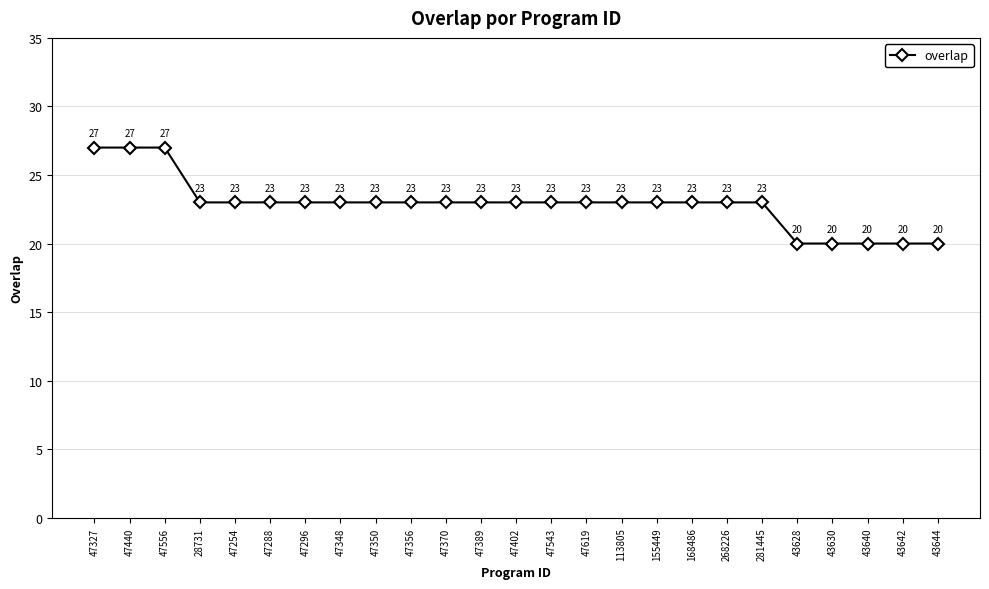

Reading left to right, what are all the values shown in this chart?

47327=27	47440=27	47556=27	28731=23	47254=23	47288=23	47296=23	47348=23	47350=23	47356=23	47370=23	47389=23	47402=23	47543=23	47619=23	113805=23	155449=23	168486=23	268226=23	281445=23	43628=20	43630=20	43640=20	43642=20	43644=20